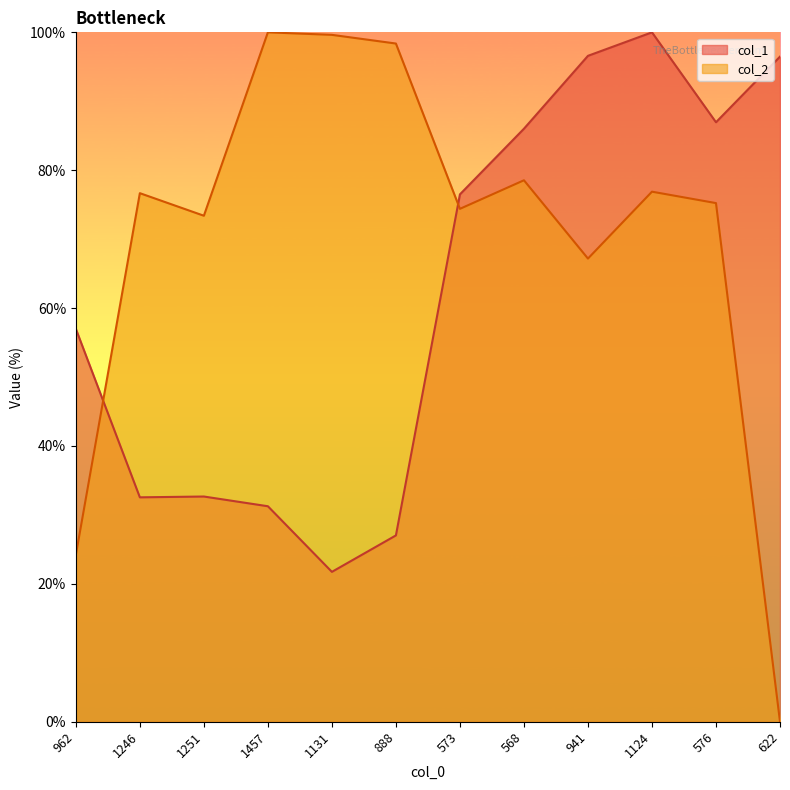

How many lines are shown in the chart?

2